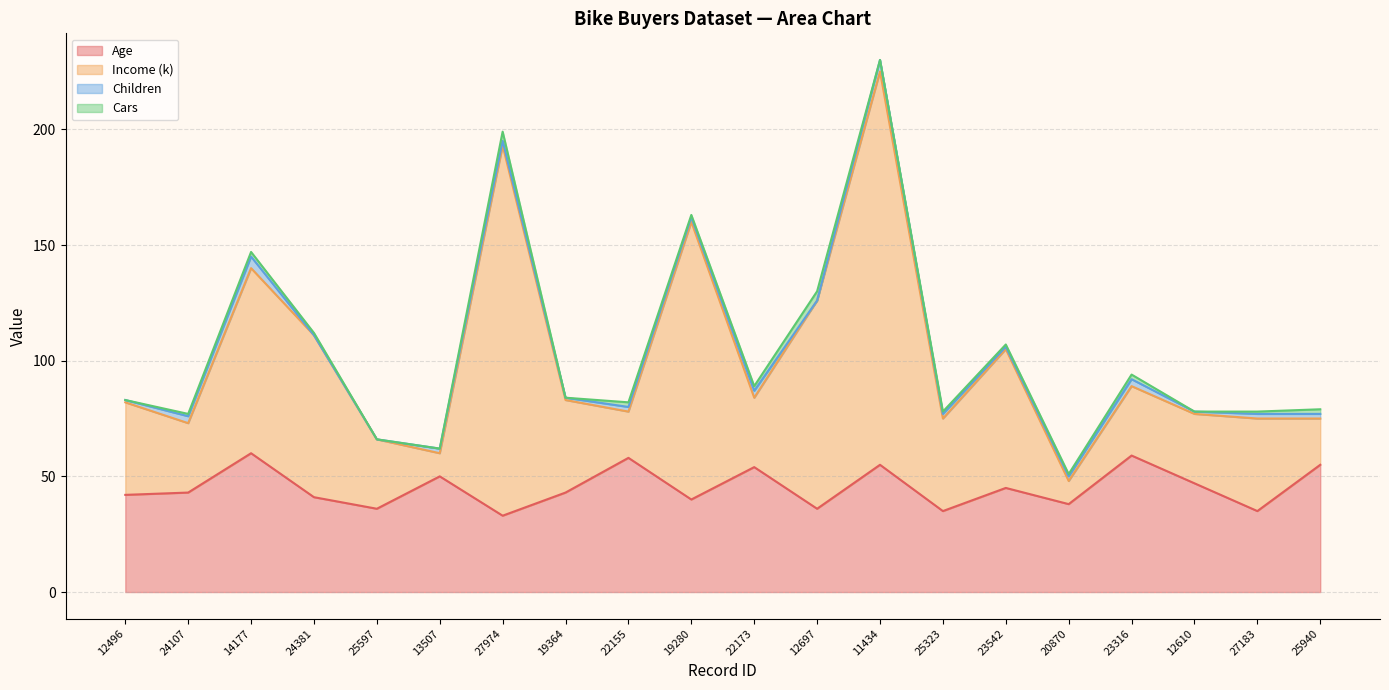

What is the difference between the Income (k) values at 25597 and 19364?

17